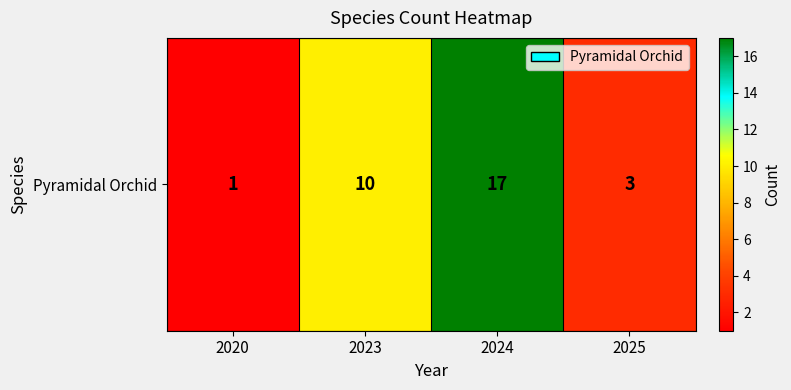

List the labels in order of value, smallest first.

2020, 2025, 2023, 2024